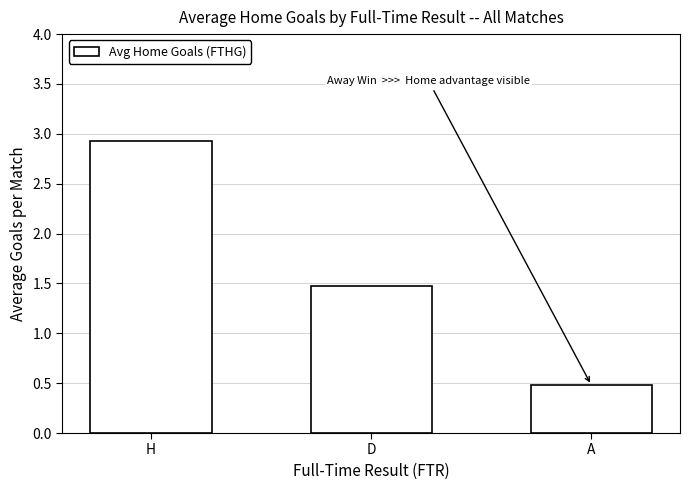

Rank the categories by value from highest to lowest.

H, D, A